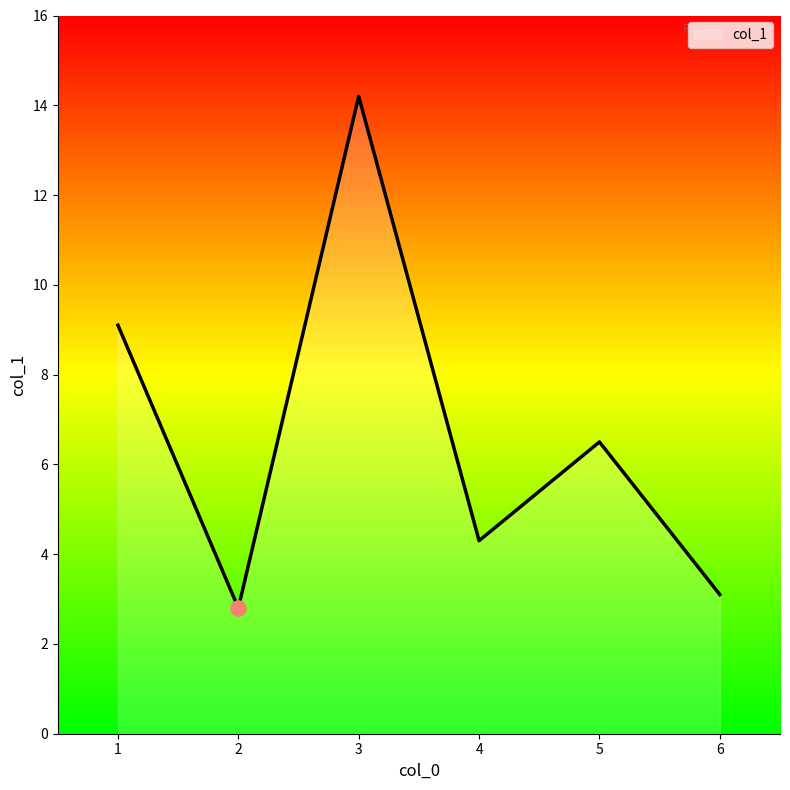

What is the ratio of the value at 1 to the value at 3?

0.6